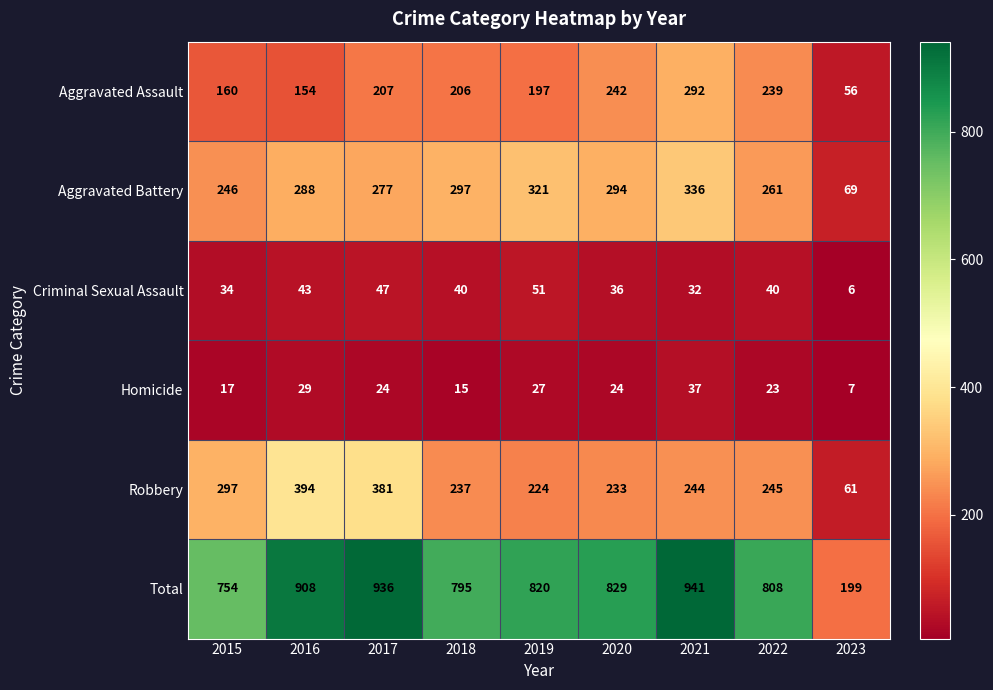

What is the difference between the Total values at 2016 and 2018?

113